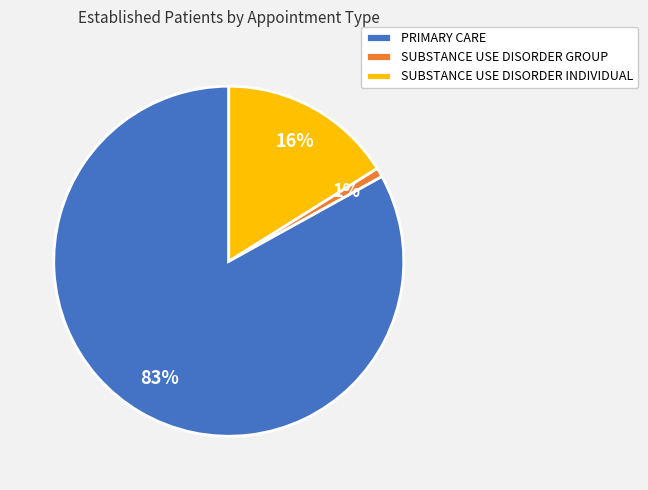

To the nearest percent, what is the difference between the SUBSTANCE USE DISORDER GROUP and SUBSTANCE USE DISORDER INDIVIDUAL slice percentages?

15%